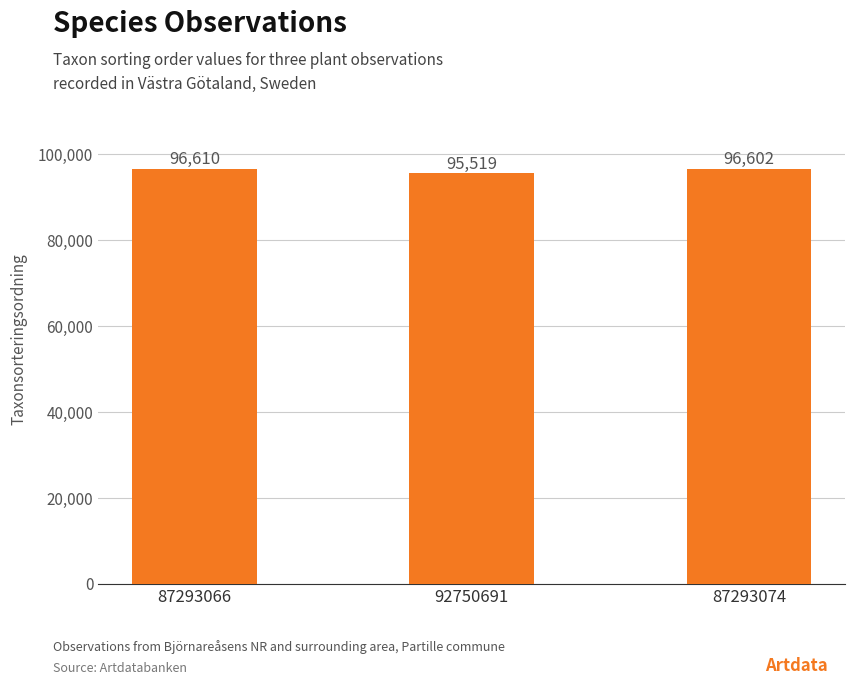

List the labels in order of value, largest first.

87293066, 87293074, 92750691